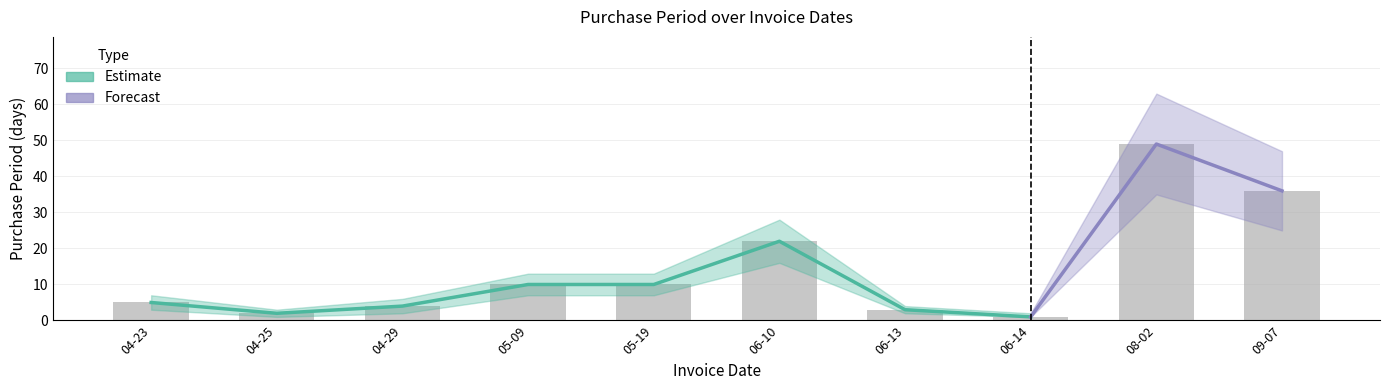

What is the minimum value for PurchasePeriod?

1